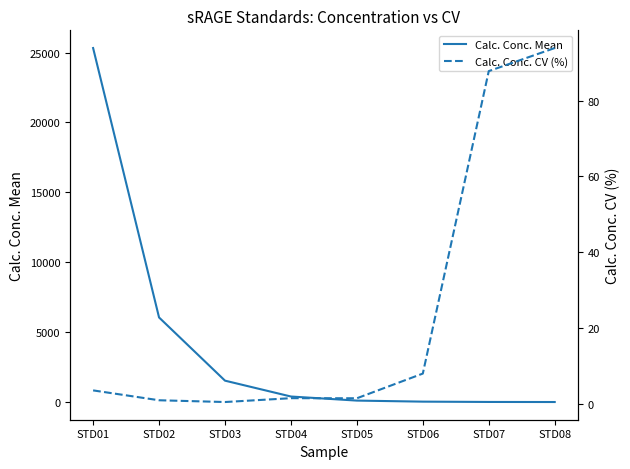

The Calc. Conc. CV (%) series shows 2.3 at STD01. True or false?

False